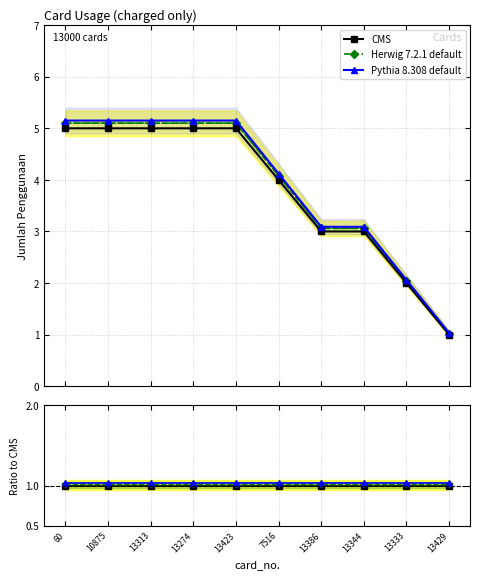

Which series has the largest total across all categories?

Pythia 8.308 default